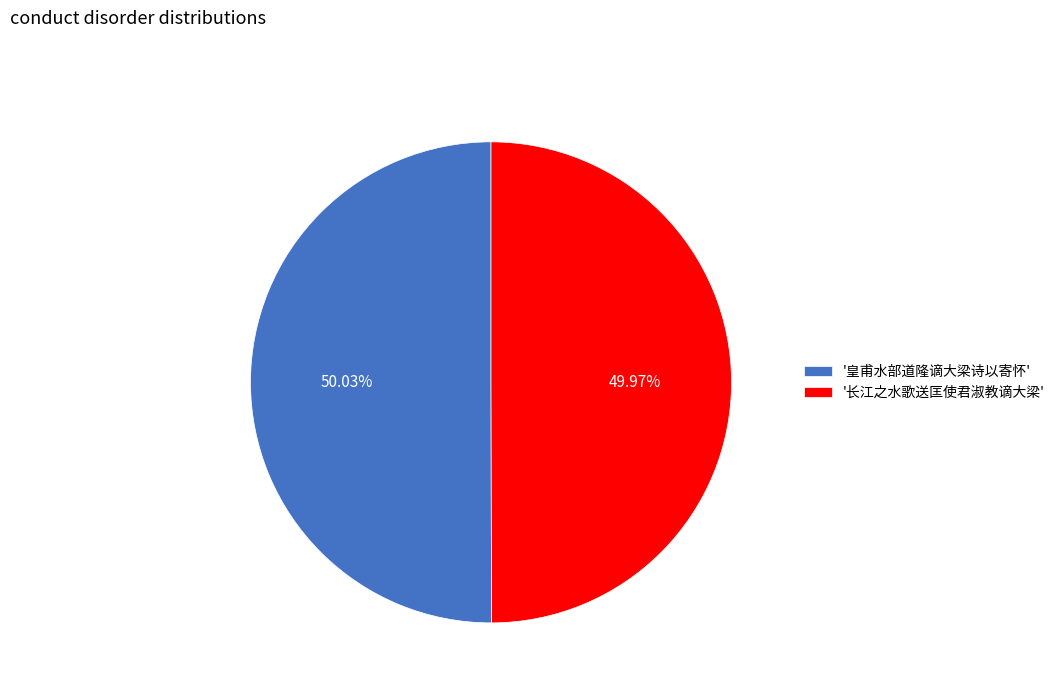

Is the sum of '长江之水歌送匡使君淑教谪大梁' and '皇甫水部道隆谪大梁诗以寄怀' greater than half?

Yes